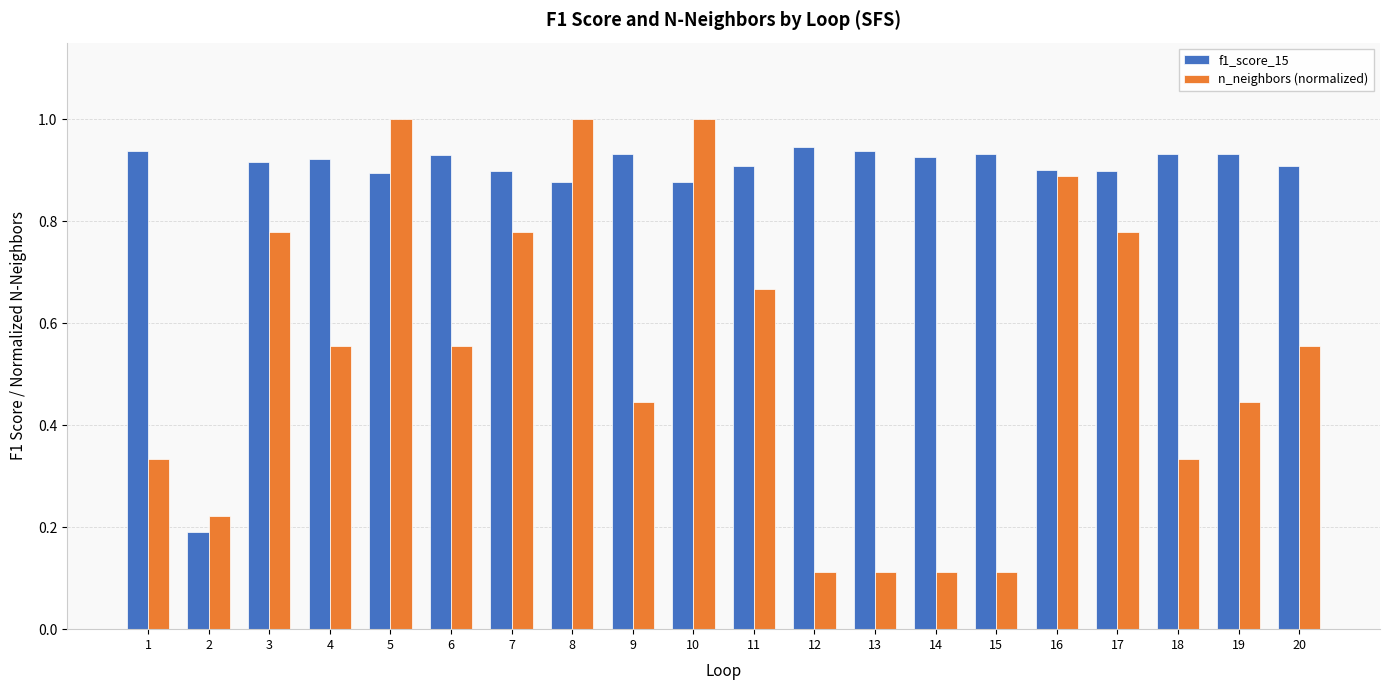

Does the chart contain stacked bars?

No